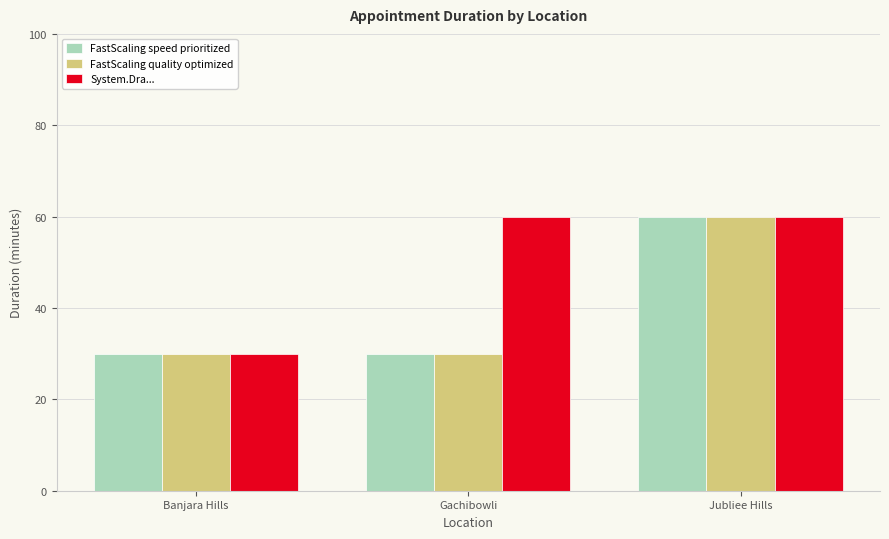

What is the spread (max minus min) of values at Gachibowli?

30